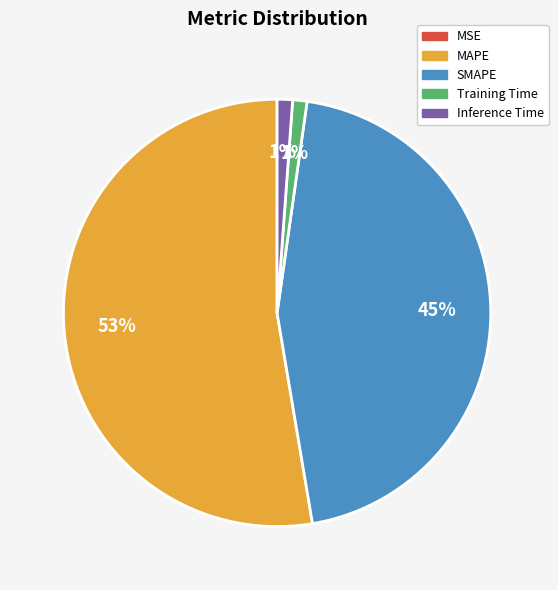

Is the sum of SMAPE and Inference Time greater than half?

No